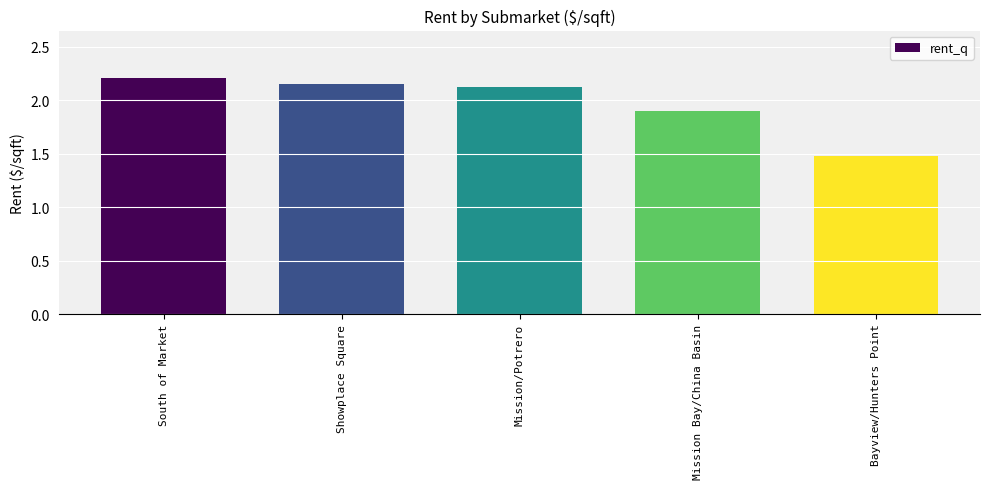

How many distinct data groups are displayed?

1